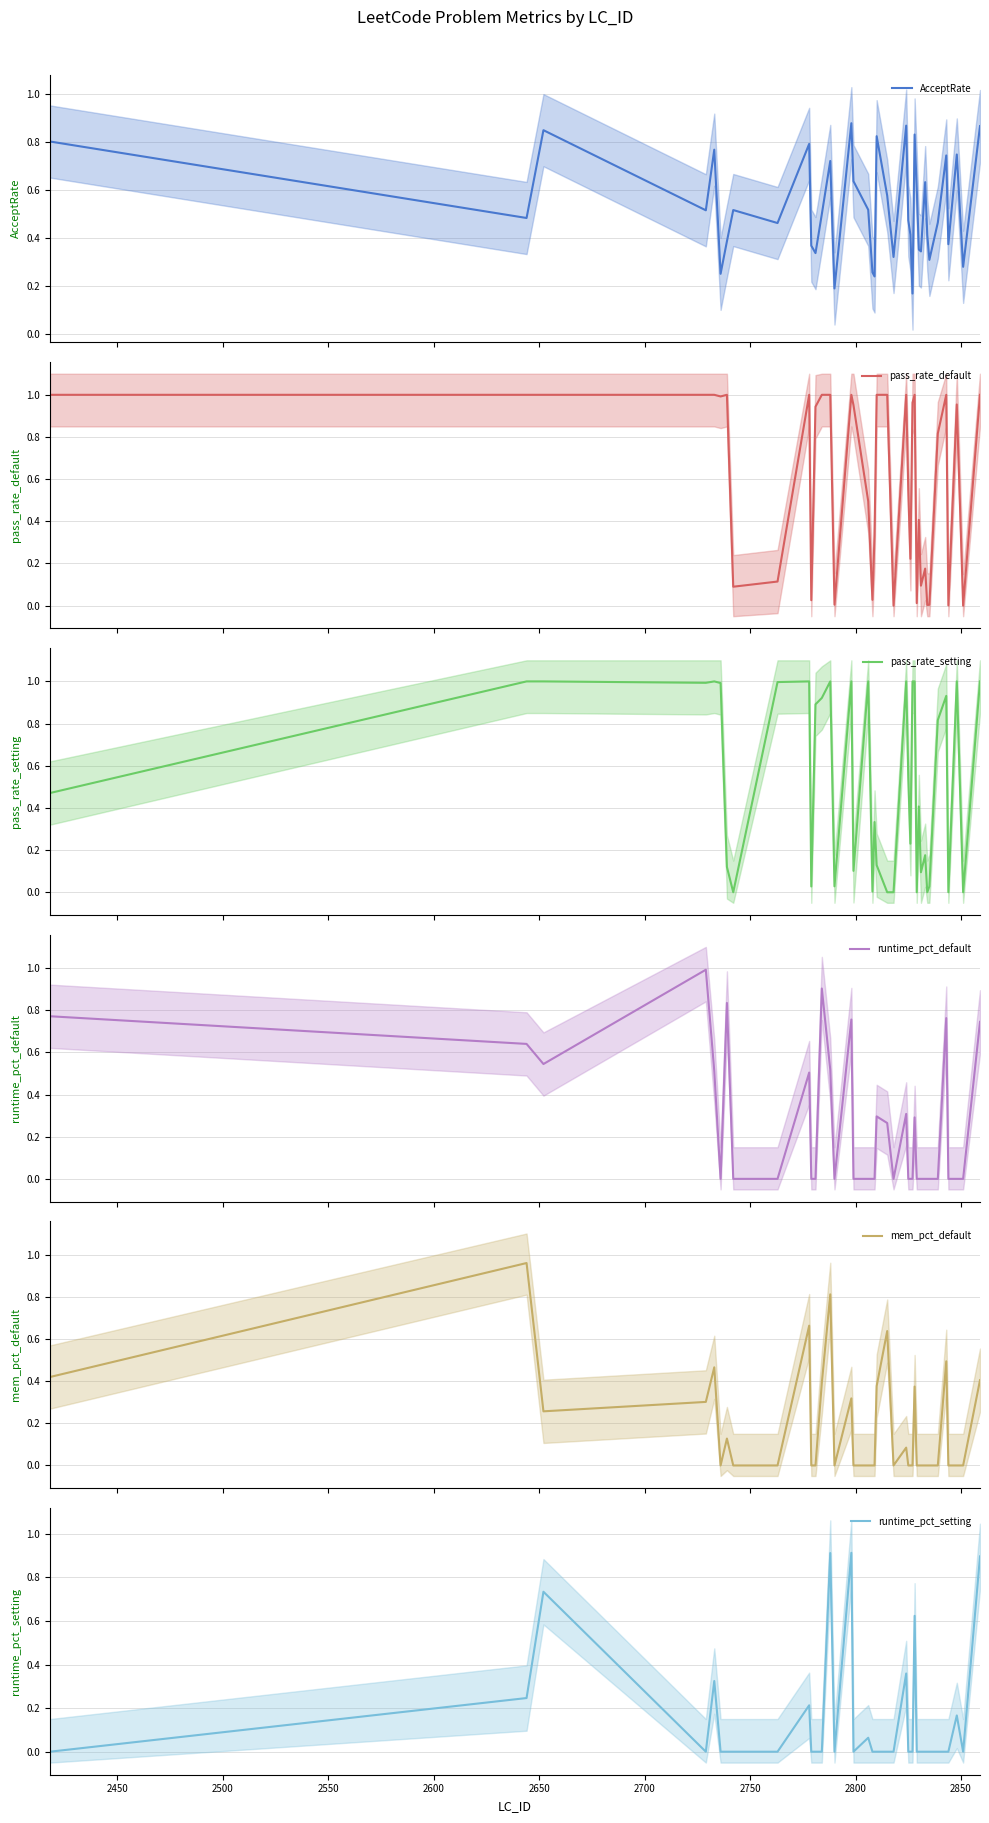

How many lines are shown in the chart?

6